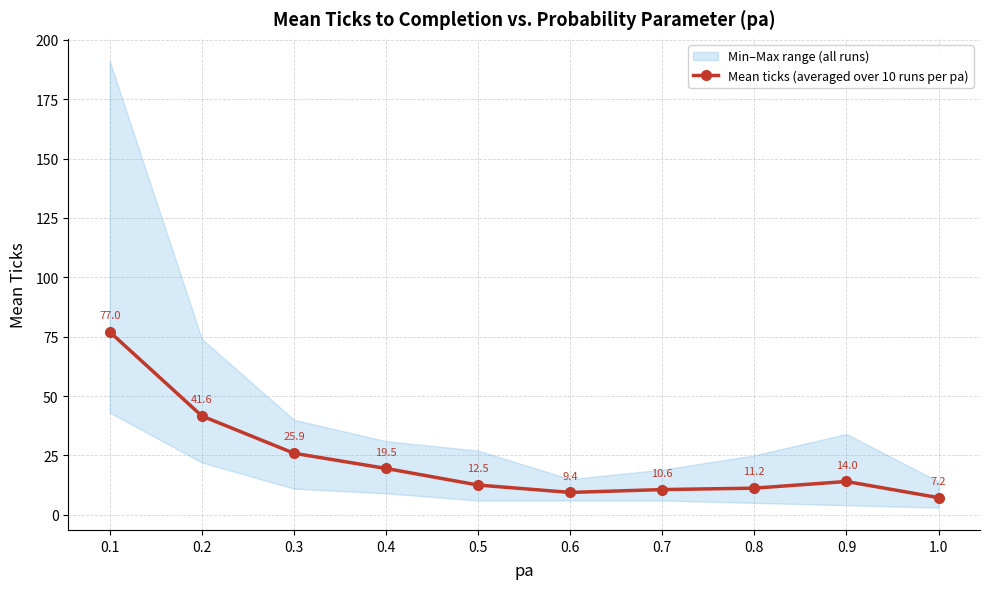

True or false: Mean ticks (averaged over 10 runs per pa) has a value of 16.7 at 0.1.

False